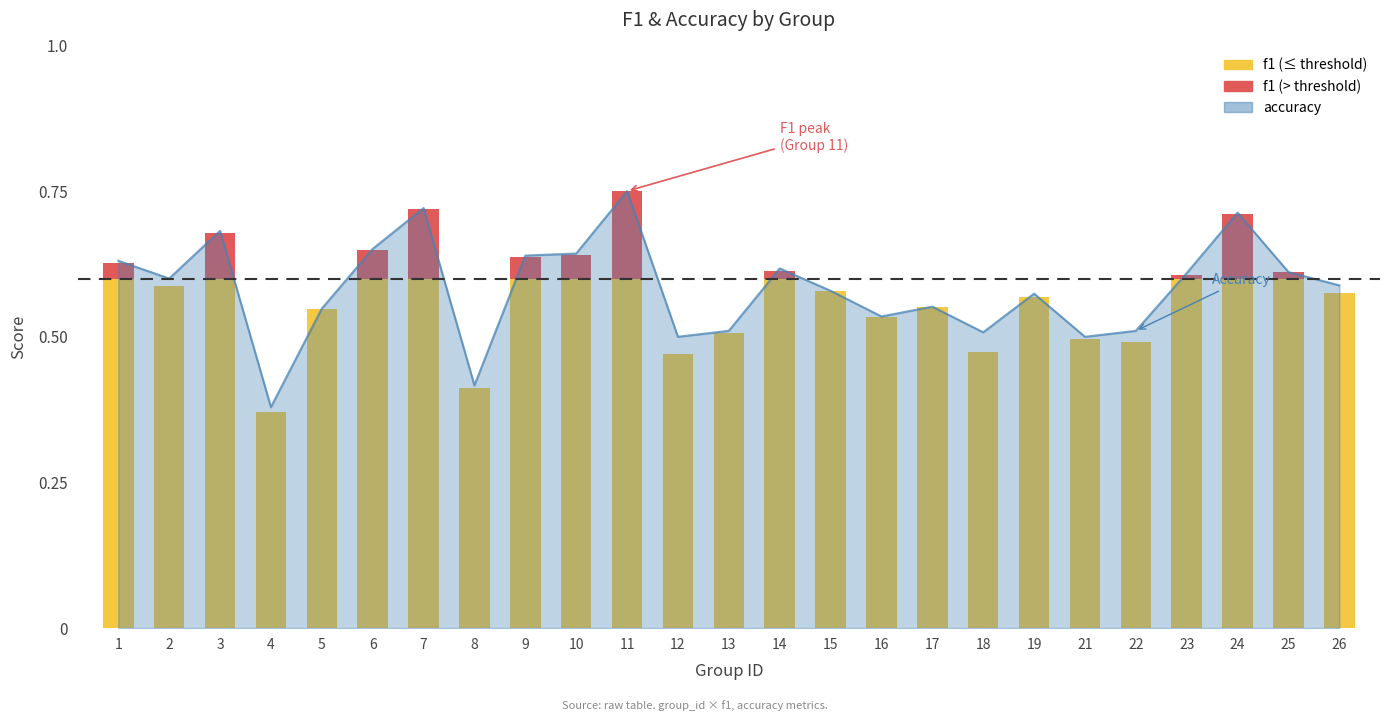

What is the difference between the values at 25 and 24?

0.1